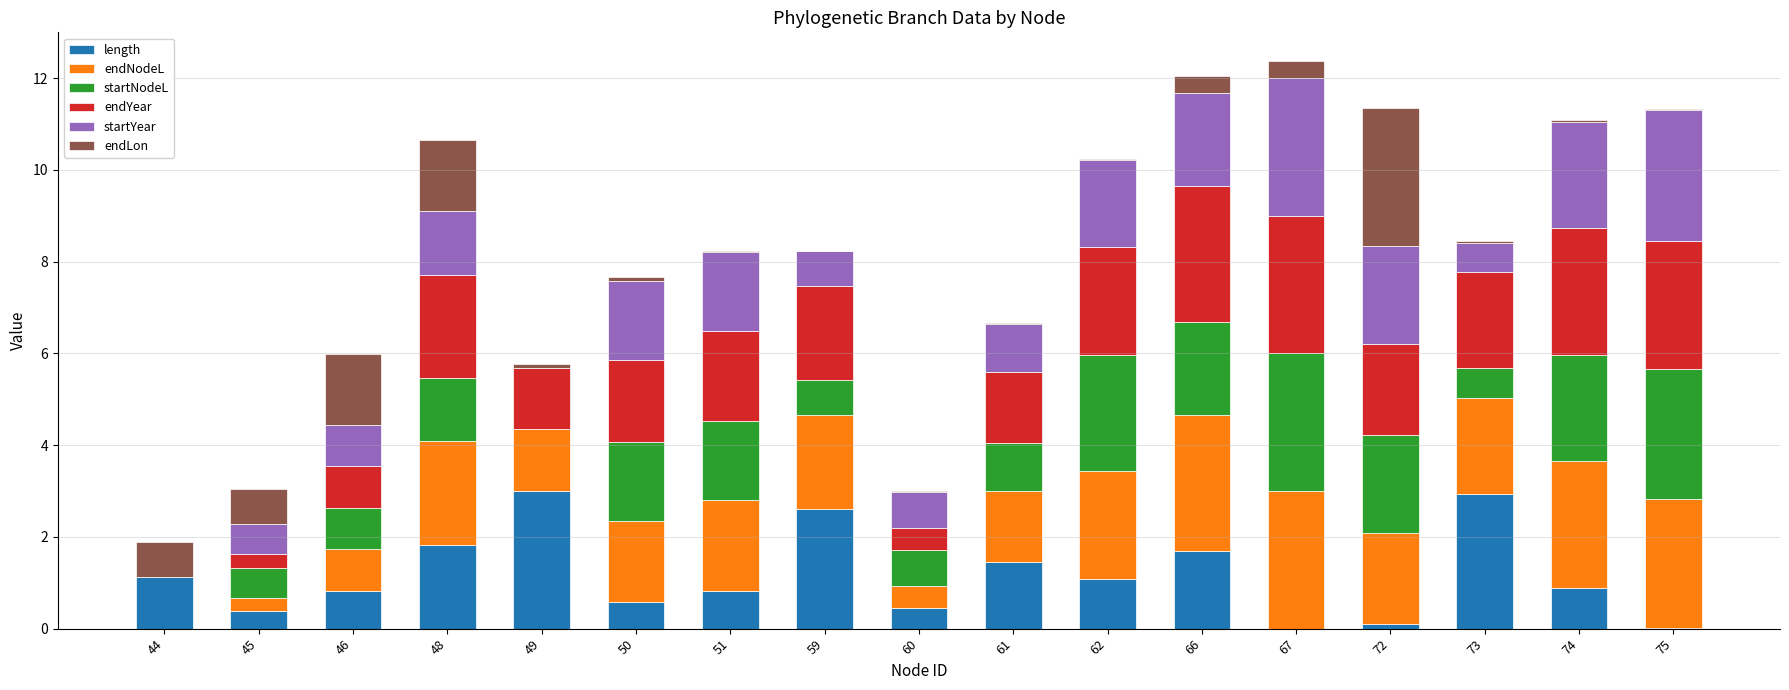

The value of length at 61 is 1.4. True or false?

True